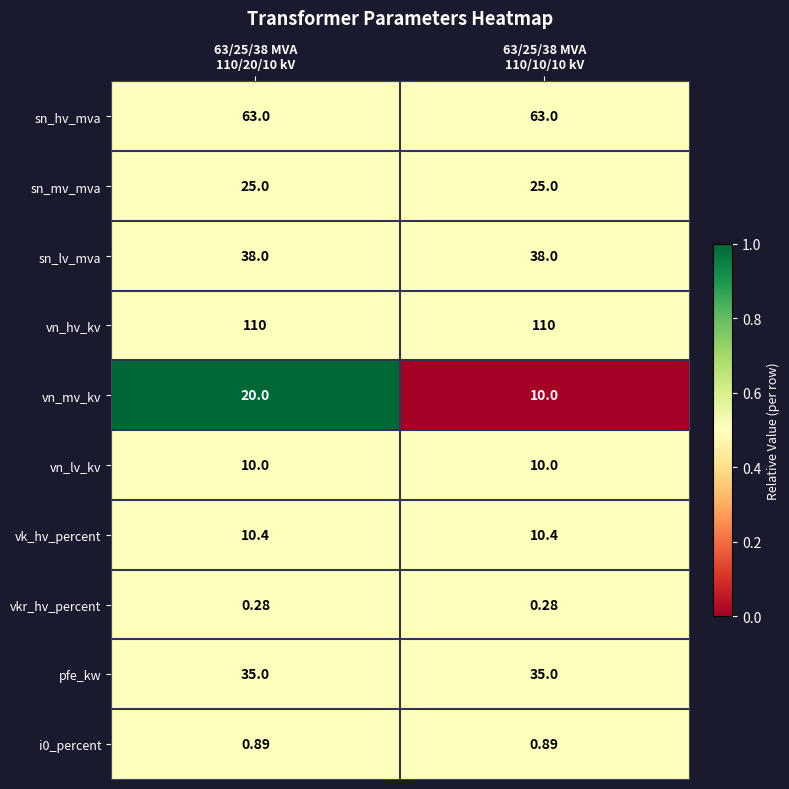

At which category is the sum across all series the highest?

63/25/38 MVA
110/20/10 kV